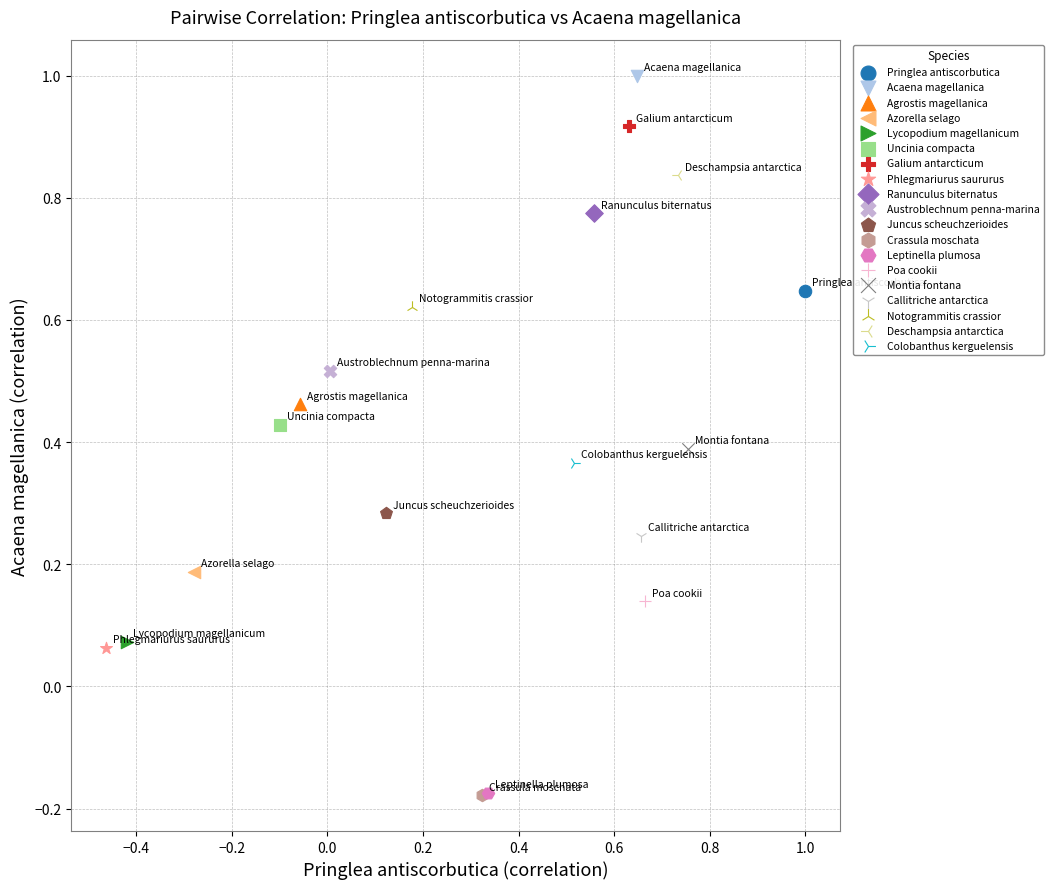

Which series reaches the maximum Y coordinate?

Acaena magellanica